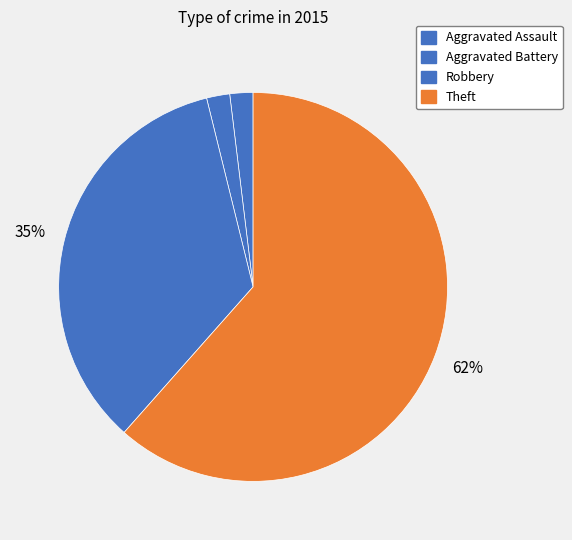

How many slices are in this pie chart?

4